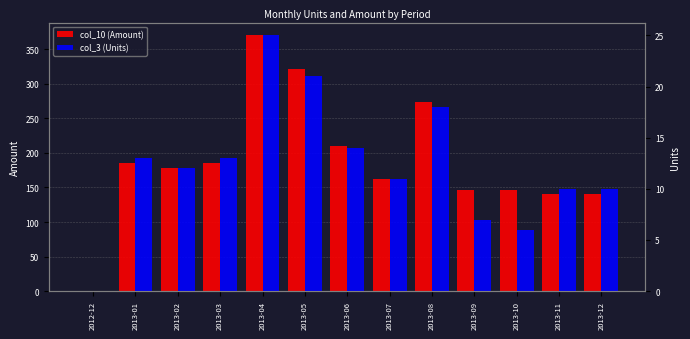

What is the total value across all series at 2013-10?

153.0